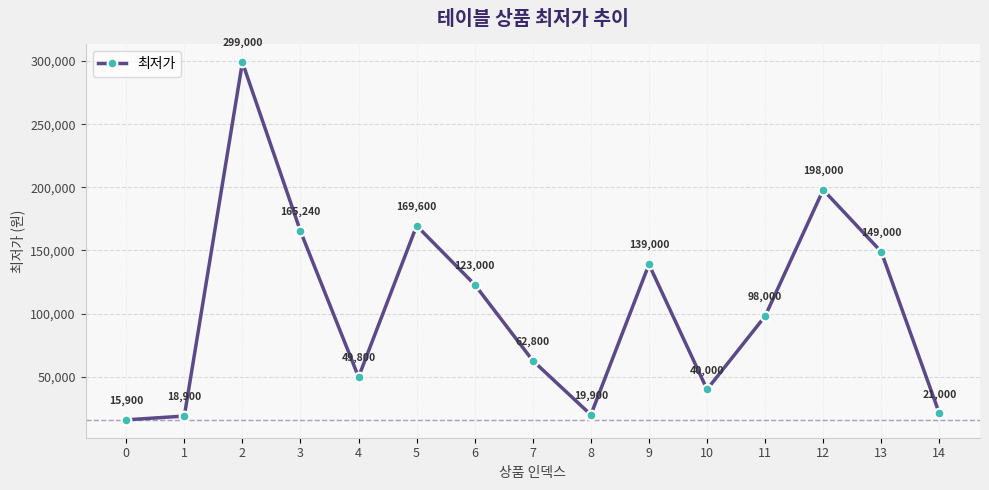

How many points are lower than both their immediate neighbors (excluding endpoints)?

3